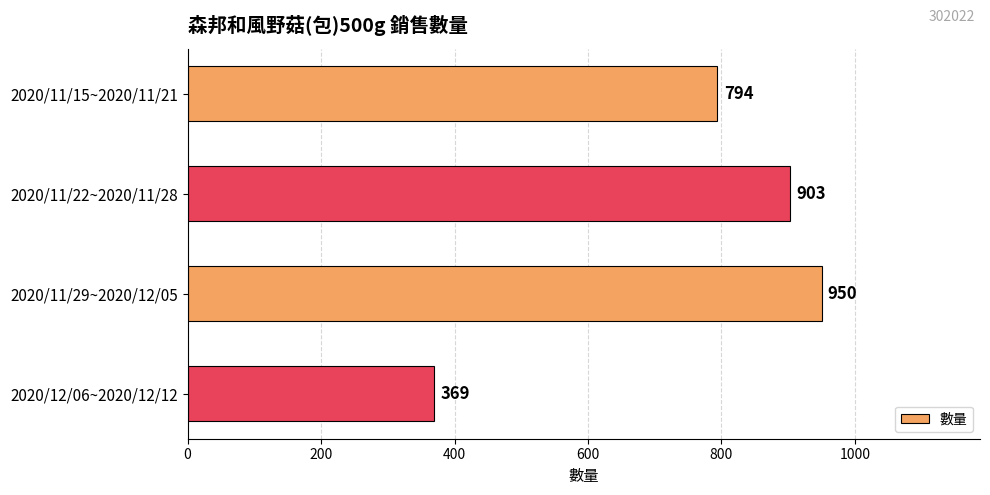

Where is the data nearest to the value 659?

2020/11/15~2020/11/21